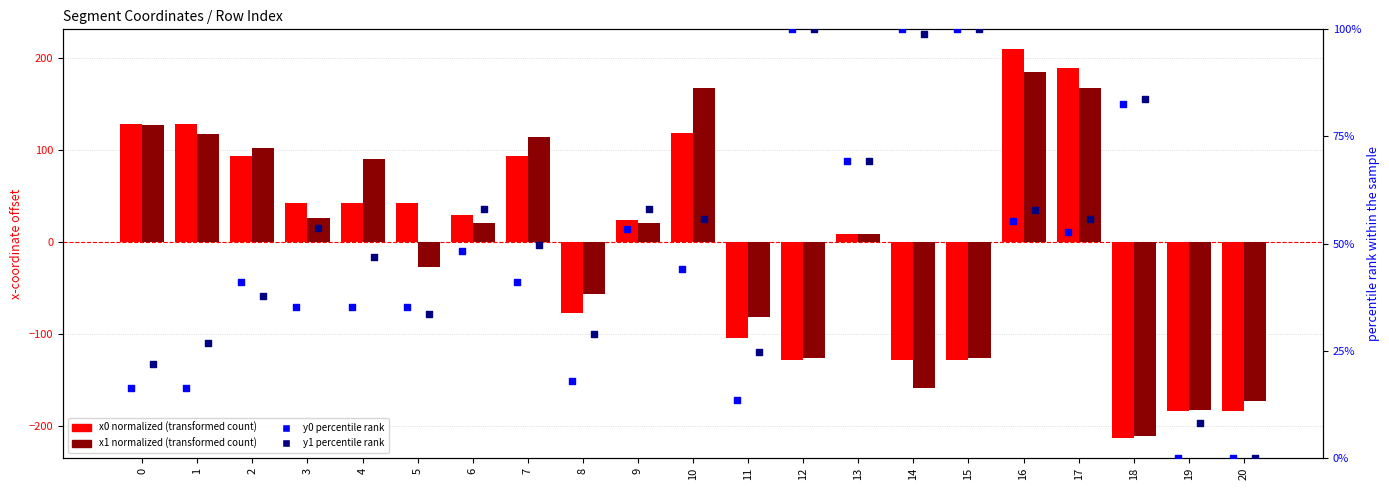

What is the total value across all series at 12?

-55.3